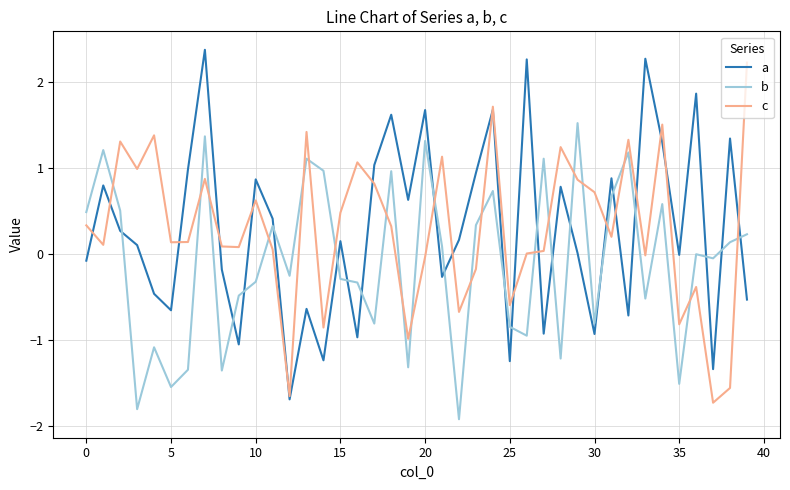

What is the greatest value displayed?

2.4